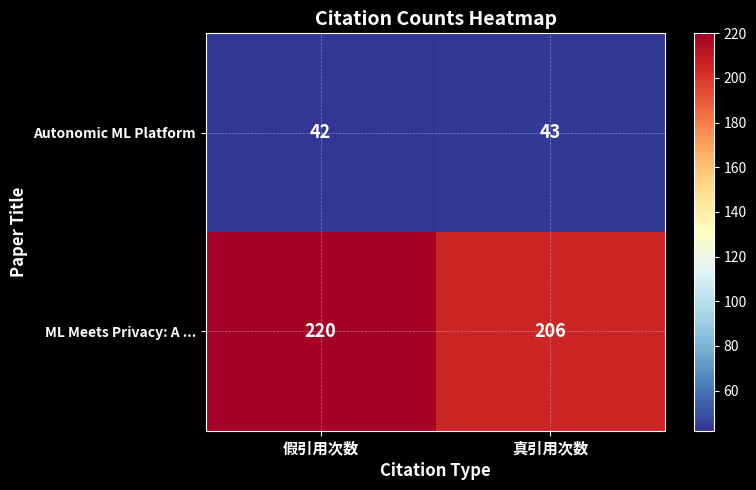

Where is Autonomic ML Platform nearest to the value 42?

假引用次数